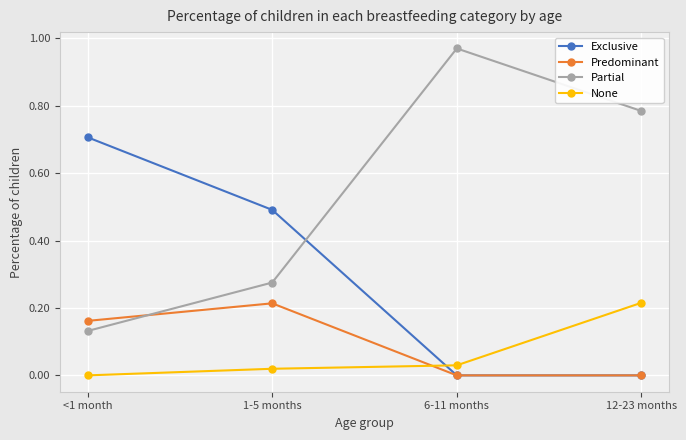

Which series has the largest total across all categories?

Partial